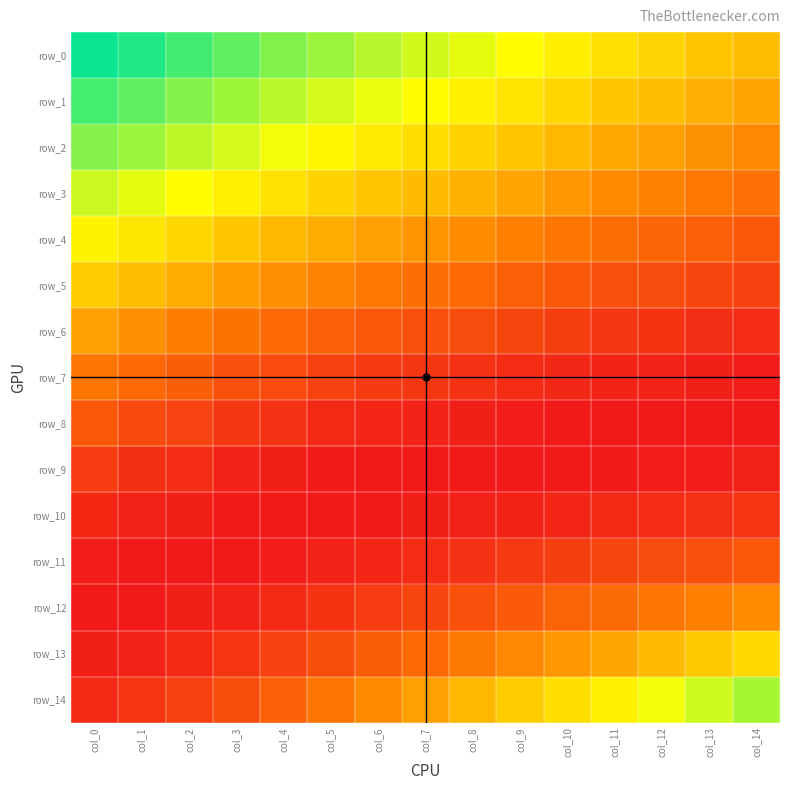

At which label is row_13 closest to 0?

col_0